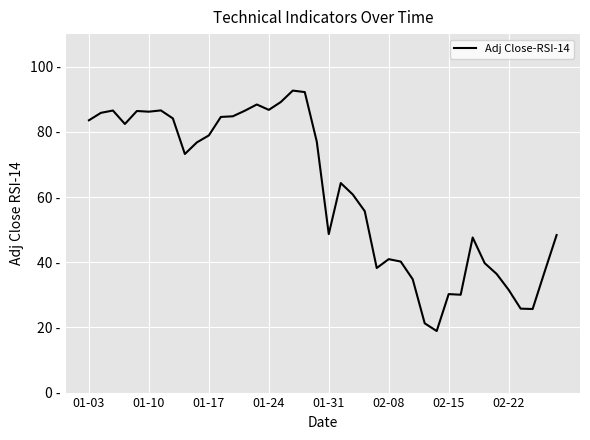

Where is the data nearest to the value 55?

23